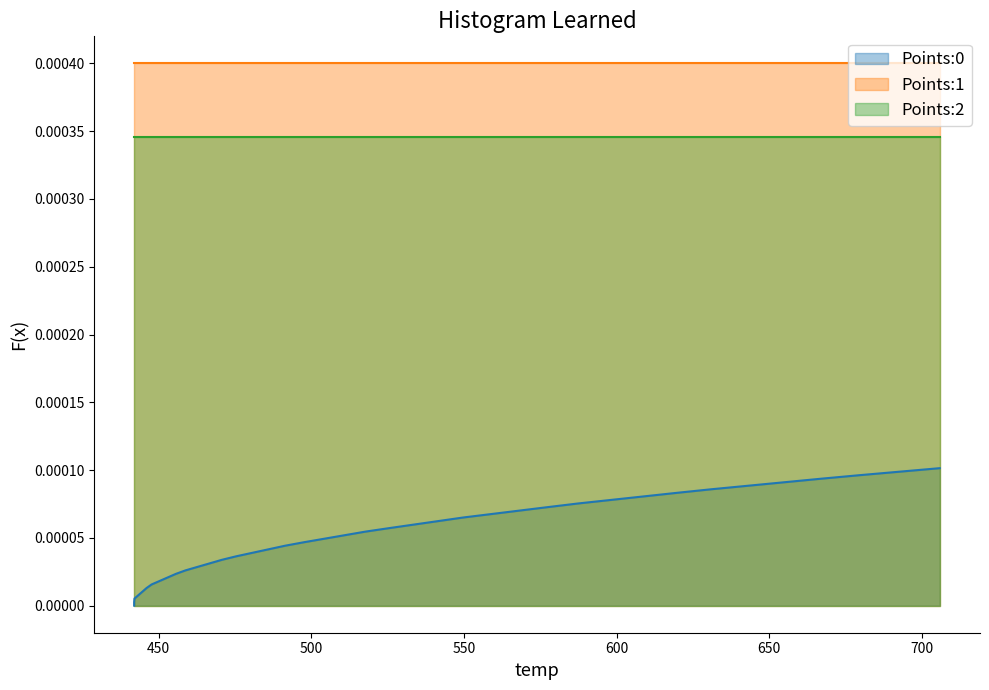

True or false: Points:1 has more than 0 interior local peaks.

False